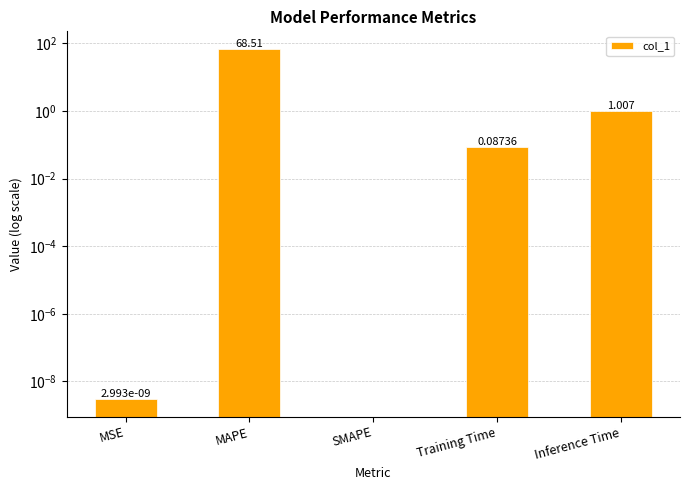

Reading left to right, transcribe all the data shown in this chart.

0.0	68.5	0.0	0.1	1.0